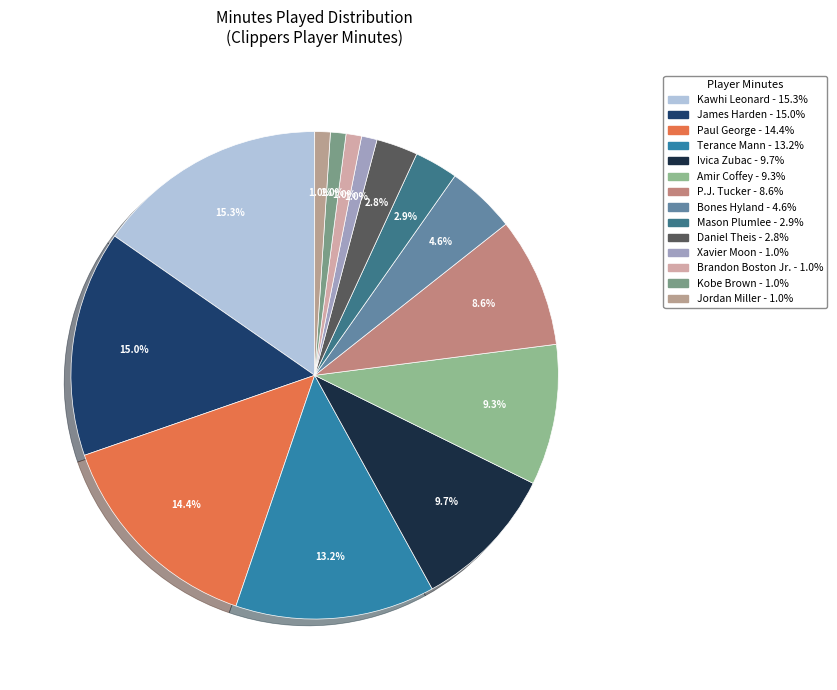

To the nearest percent, what is the difference between the Paul George and Kobe Brown slice percentages?

13%